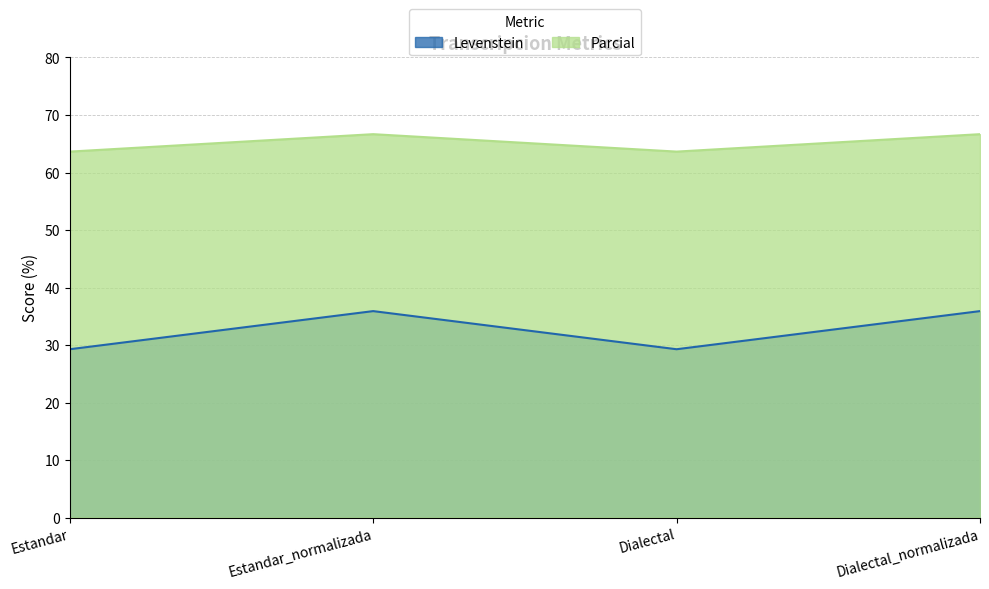

How many lines are shown in the chart?

2